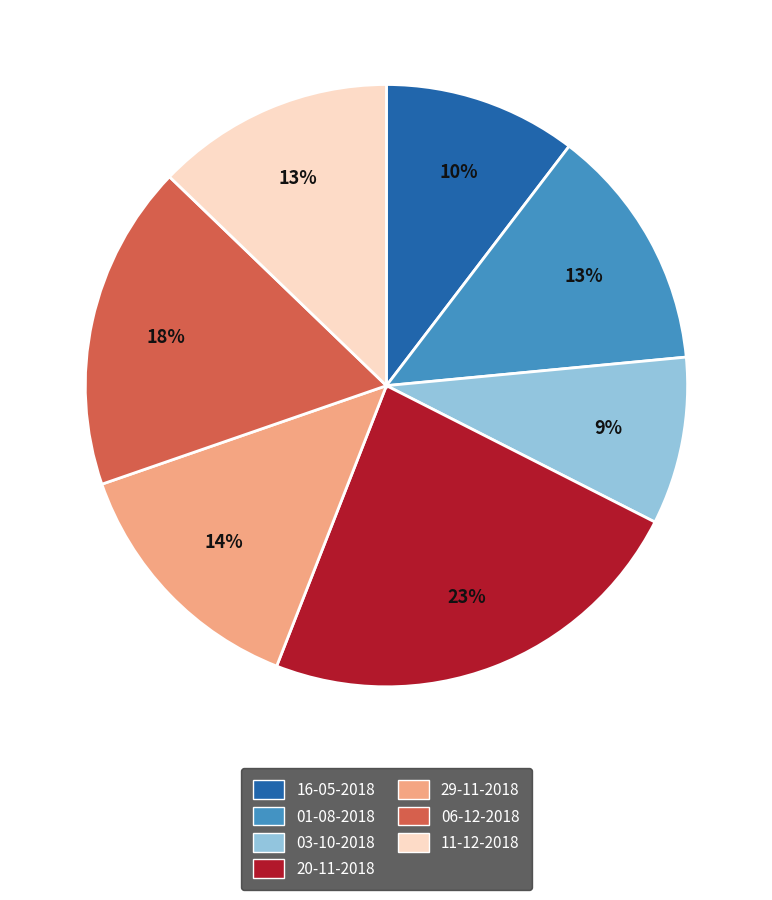

What percentage is the 11-12-2018 slice, to the nearest percent?

13%